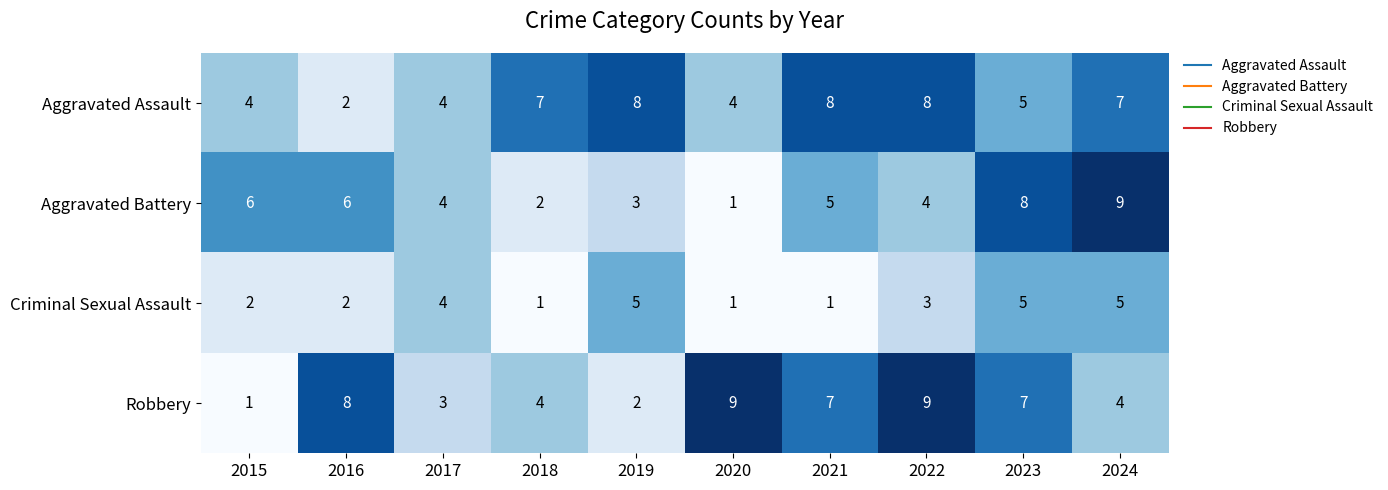

Where is Aggravated Battery nearest to the value 5?

2021